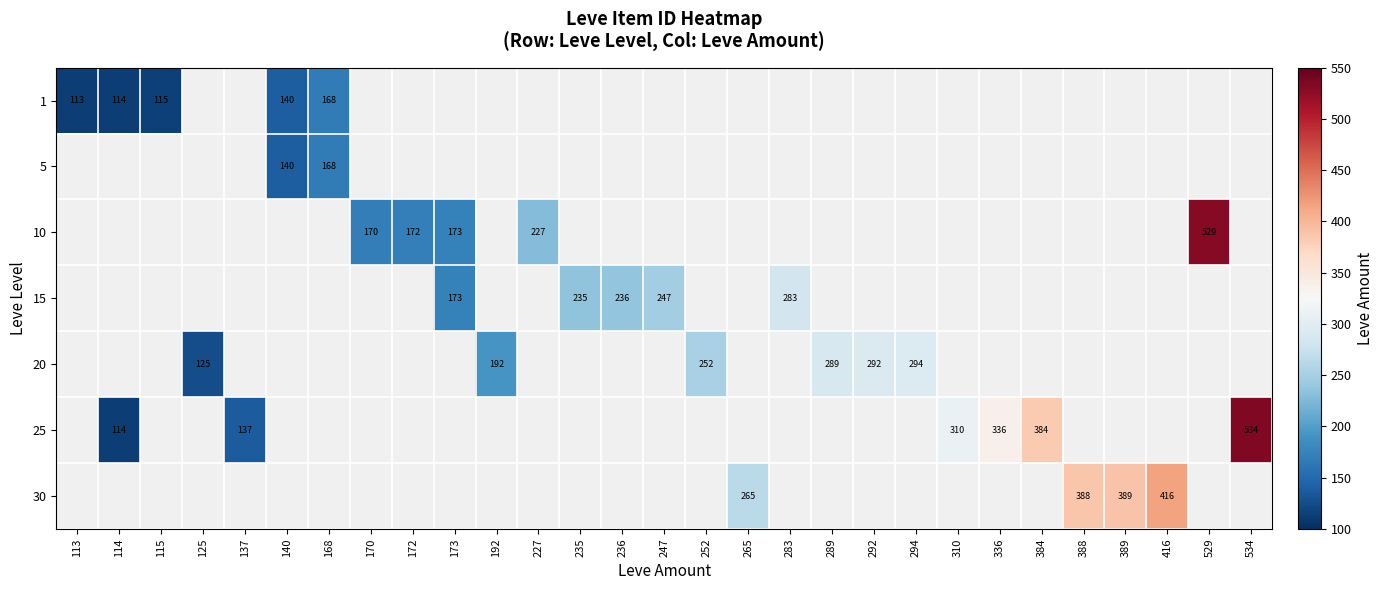

True or false: 25 has a value of 114 at 114.

True